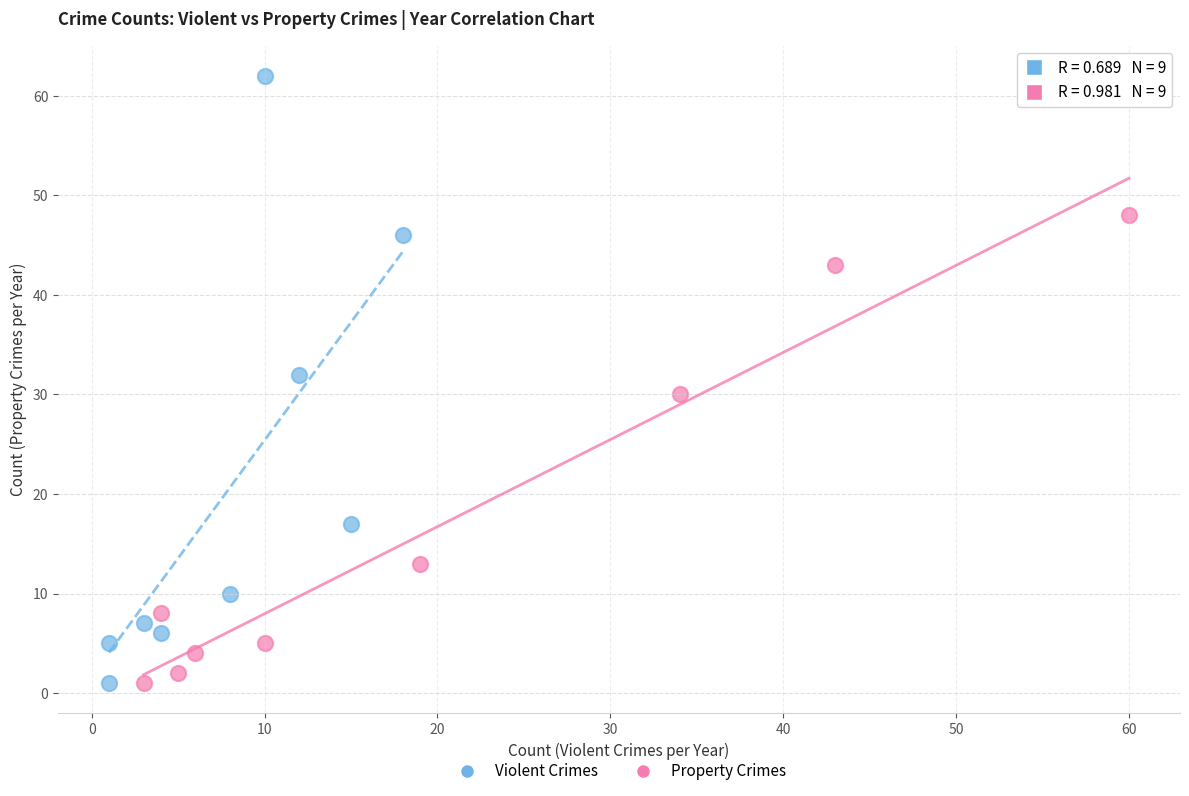

Which series reaches the maximum Y coordinate?

Violent Crimes